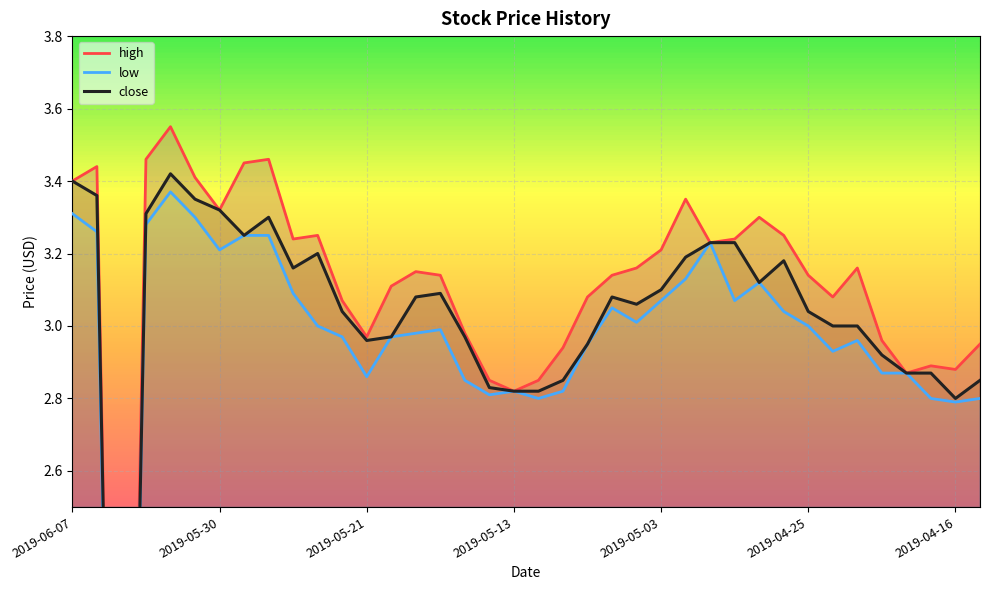

Where does the low series first go above 3?

2019-06-07